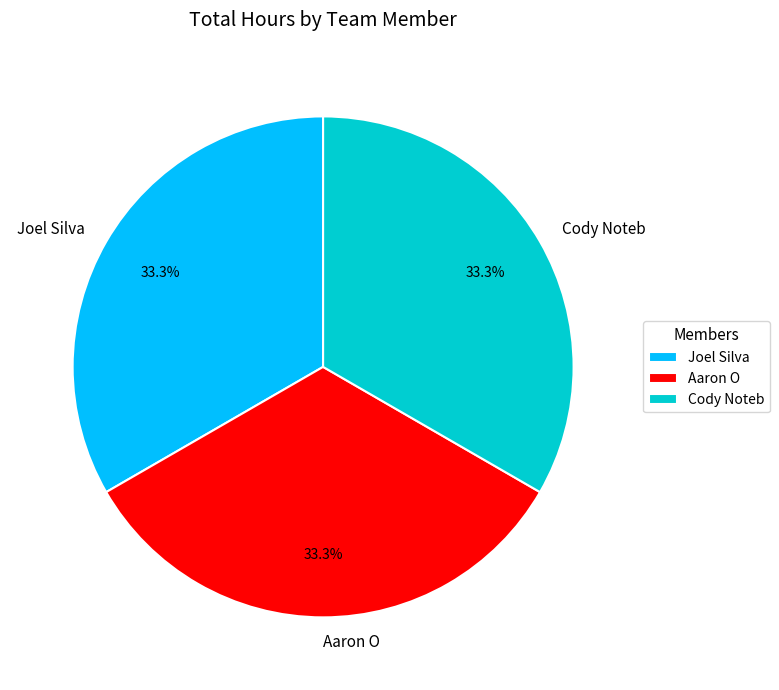

To the nearest percent, what percentage of the pie is Cody Noteb?

33%